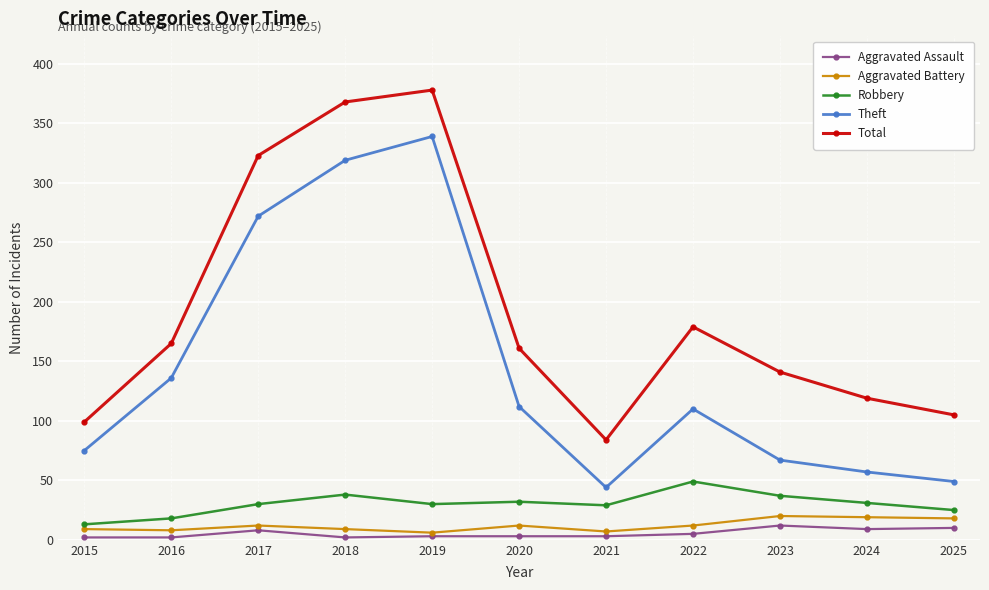

How many data points in Aggravated Battery are less than 12?

5